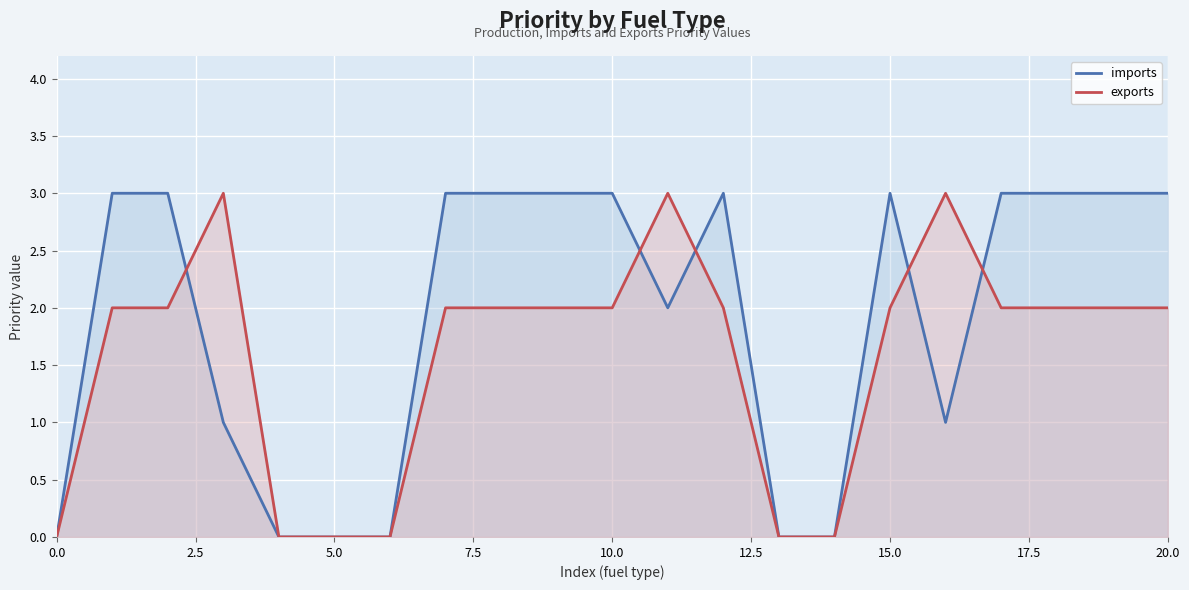

What is the value of the exports point at the 11th from the left?

2